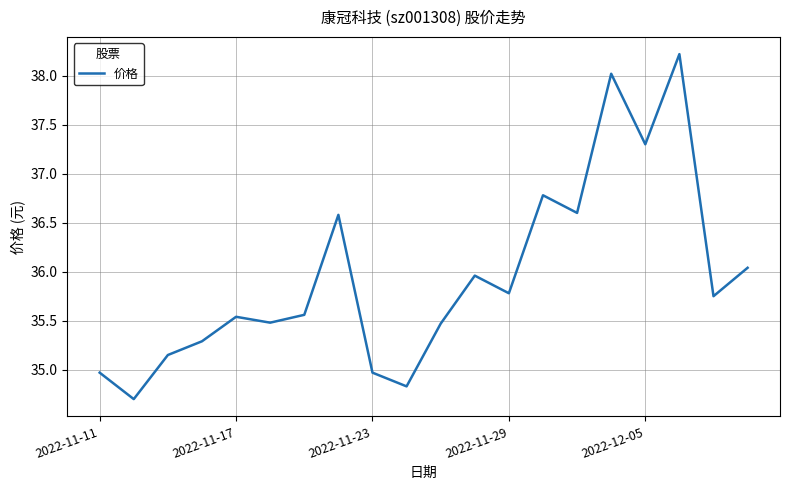

What is the minimum value shown in the chart?

34.7